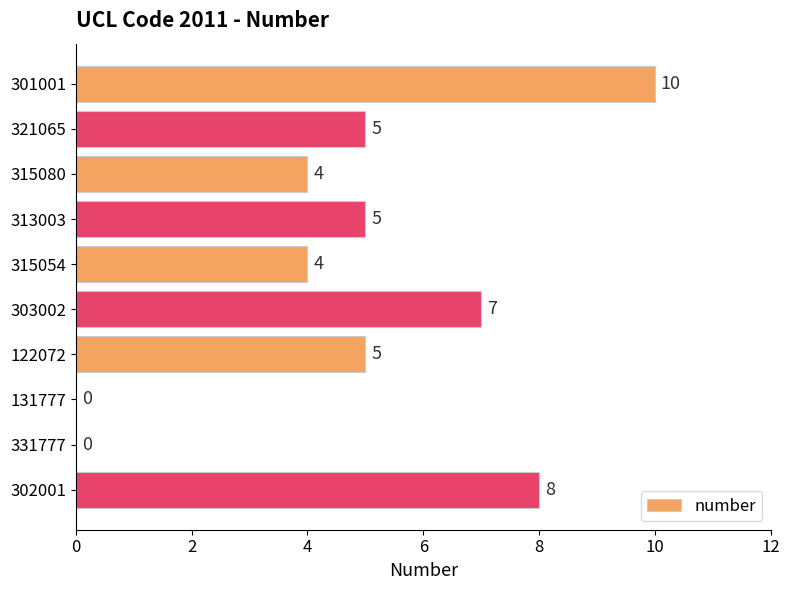

Are the bars horizontal?

Yes